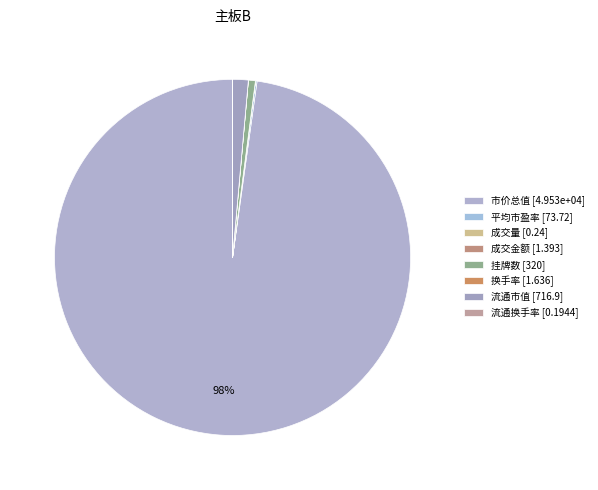

To the nearest percent, what is the difference between the 流通换手率 and 市价总值 slice percentages?

98%